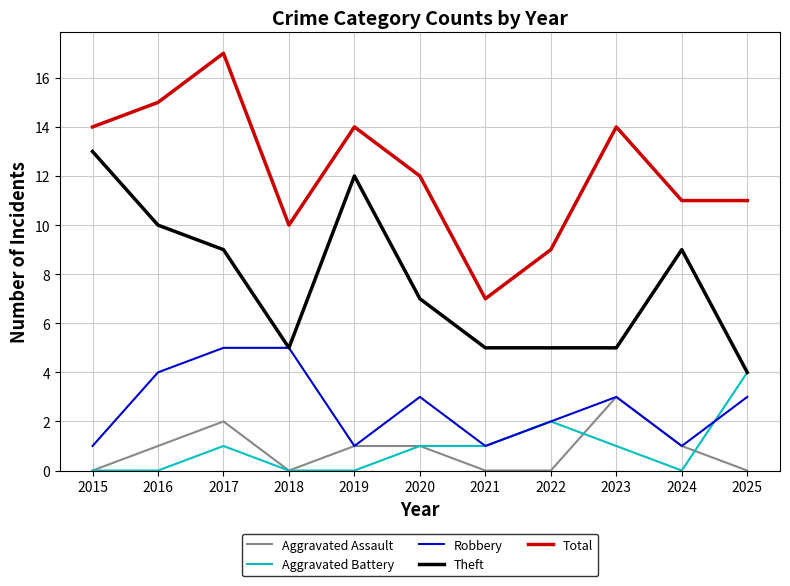

True or false: Aggravated Assault and Total cross at least once.

False